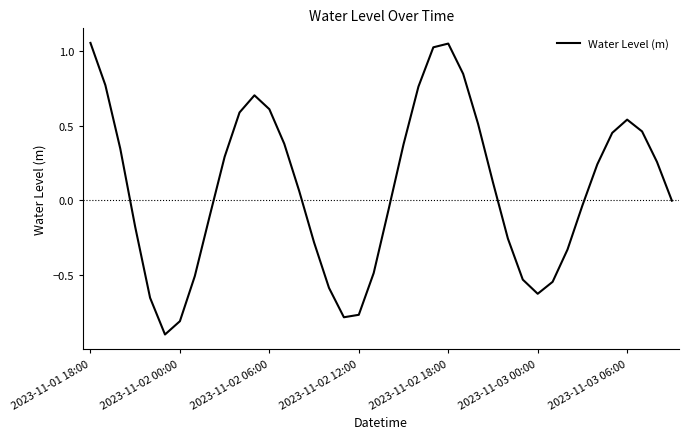

What is the difference between the maximum and minimum values?

2.0